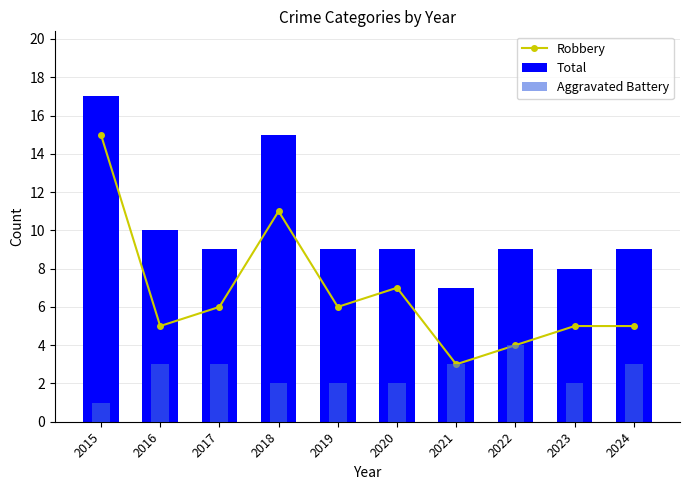

Where is Total nearest to the value 12?

2016